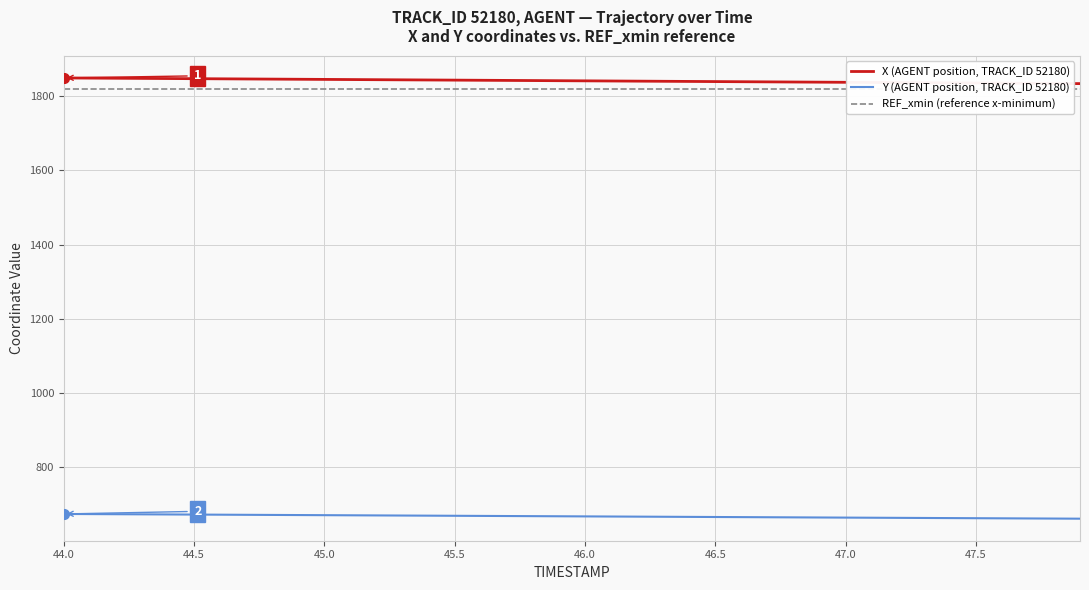

Does the chart have visible grid lines?

Yes